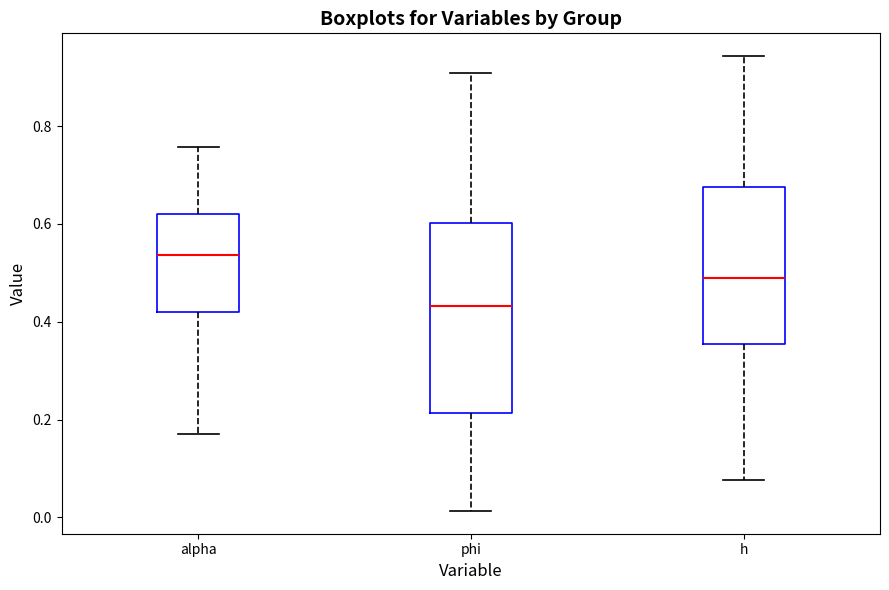

Which box's median line is the highest?

alpha